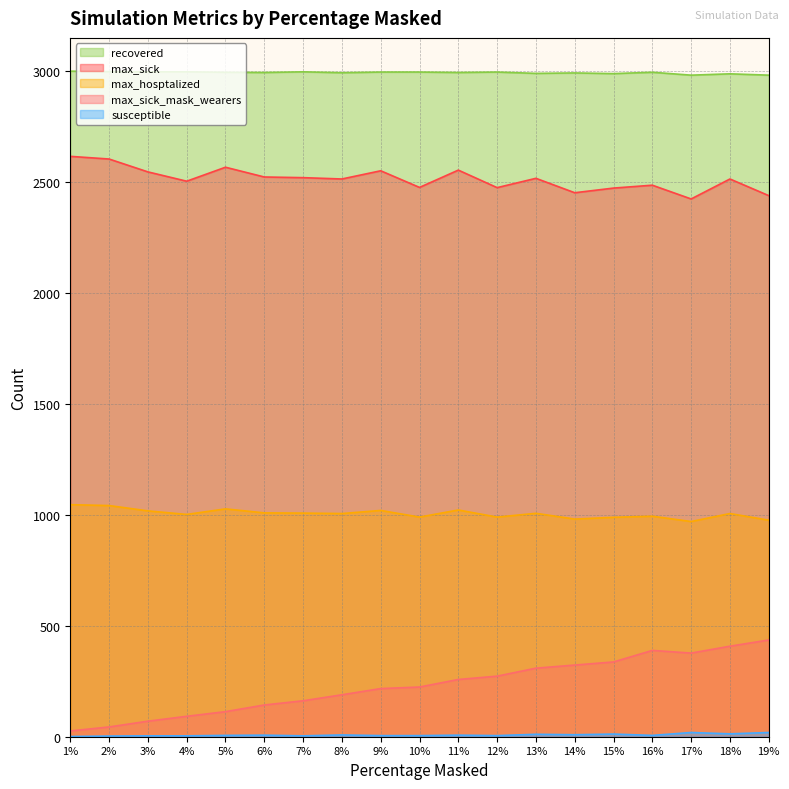

What is the sum of the susceptible values at 18 and 5?

19